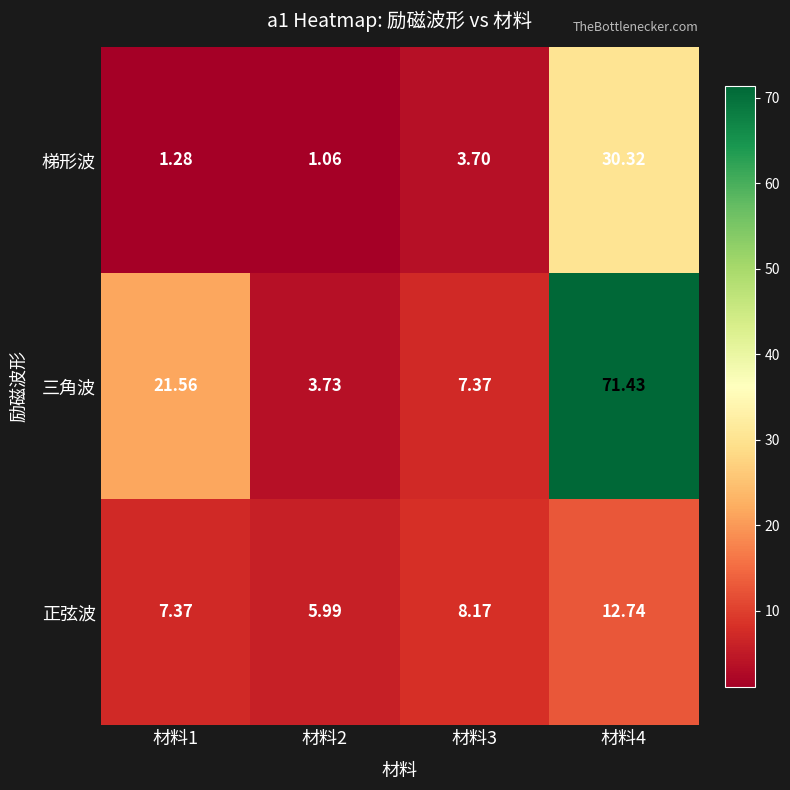

What is the total value across all series at 材料4?

114.5